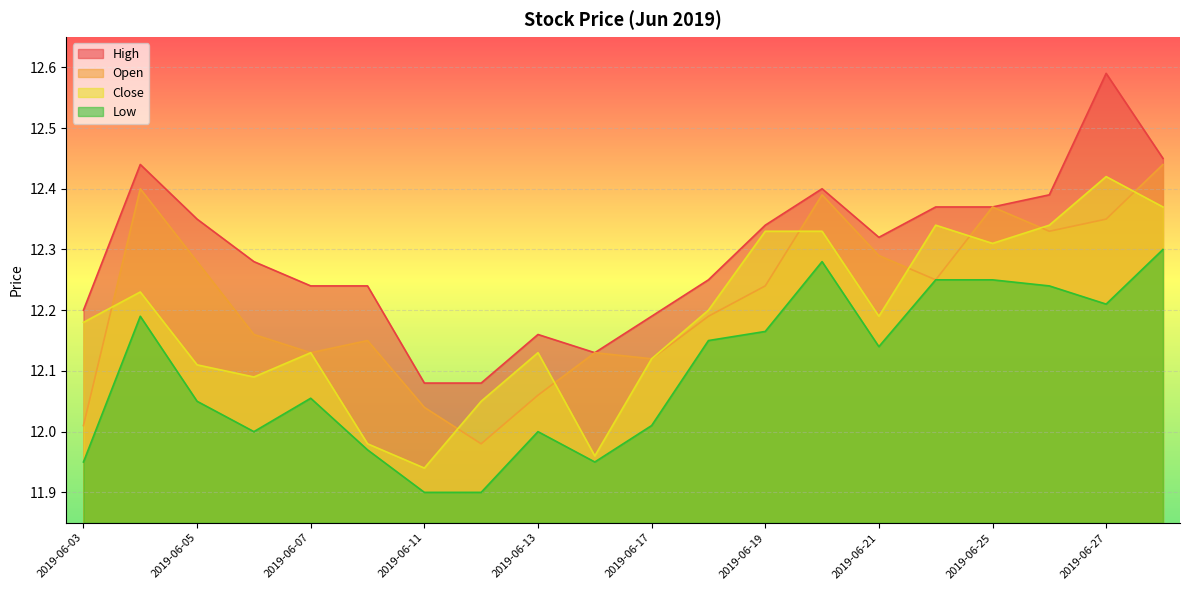

Where is Open nearest to the value 12?

2019-06-03